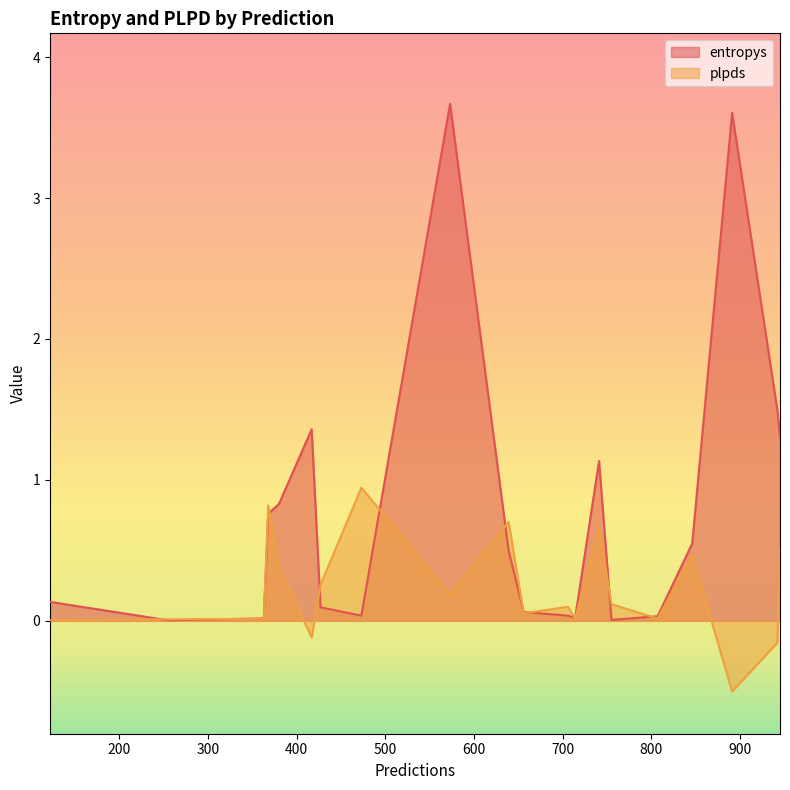

True or false: plpds has a value of 0.0 at 122.

True